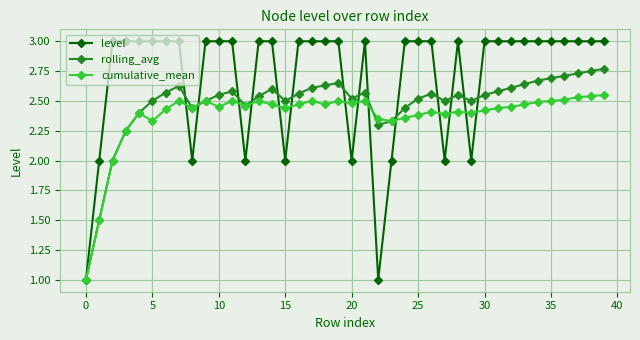

How many categories are shown in the chart?

40